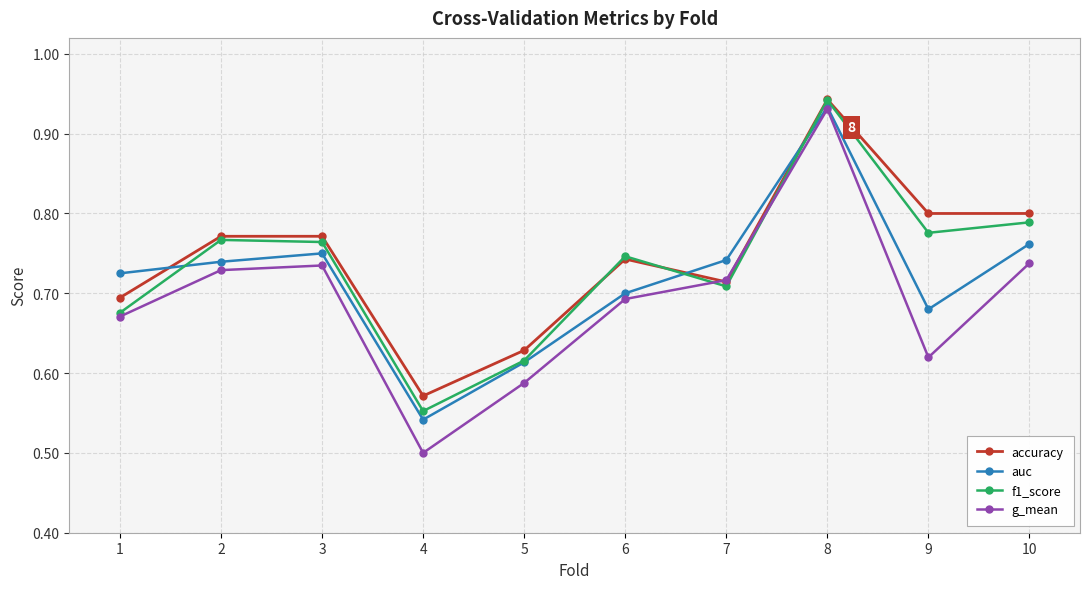

What is the sum of all f1_score values?

7.3